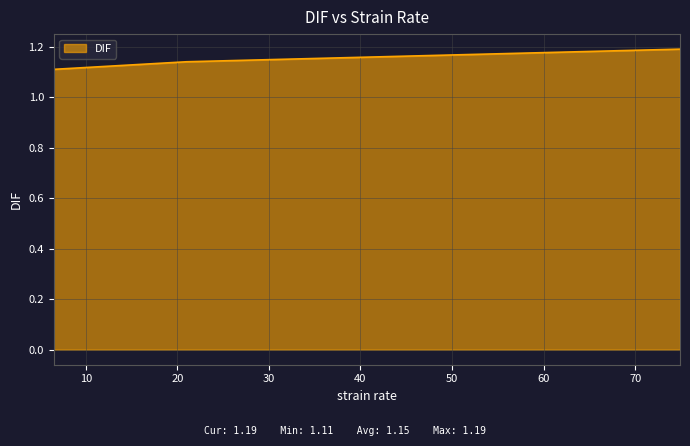

What is the sum of all values?

3.4